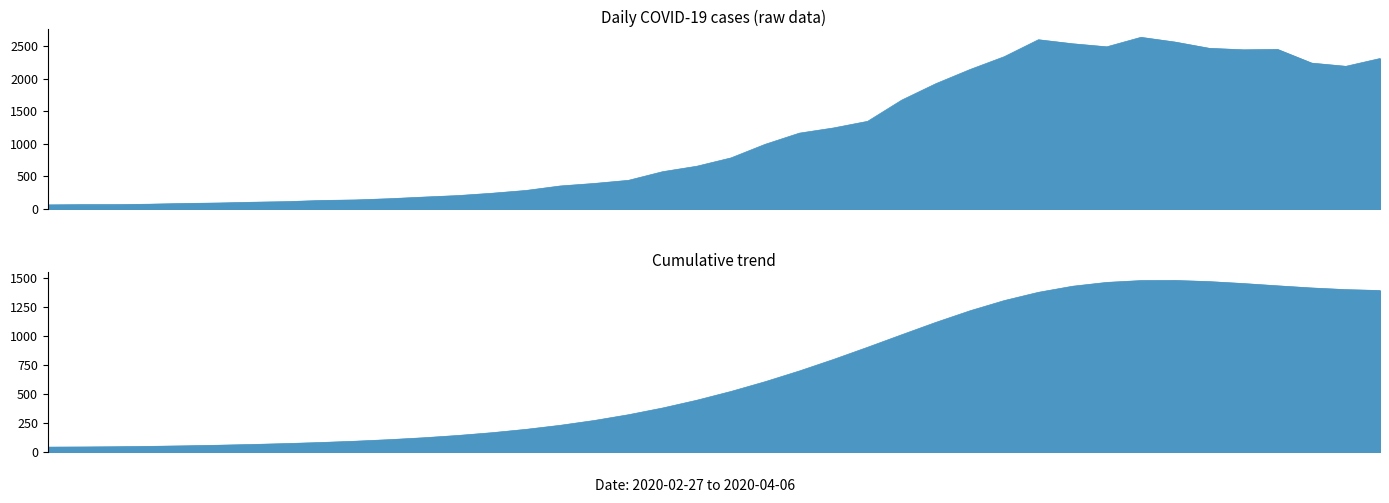

Rank the categories by value from highest to lowest.

2020-03-30, 2020-03-27, 2020-03-31, 2020-03-28, 2020-03-29, 2020-04-01, 2020-04-03, 2020-04-02, 2020-03-26, 2020-04-06, 2020-04-04, 2020-04-05, 2020-03-25, 2020-03-24, 2020-03-23, 2020-03-22, 2020-03-21, 2020-03-20, 2020-03-19, 2020-03-18, 2020-03-17, 2020-03-16, 2020-03-15, 2020-03-14, 2020-03-13, 2020-03-12, 2020-03-11, 2020-03-10, 2020-03-09, 2020-03-08, 2020-03-07, 2020-03-06, 2020-03-05, 2020-03-04, 2020-03-03, 2020-03-02, 2020-03-01, 2020-02-28, 2020-02-29, 2020-02-27